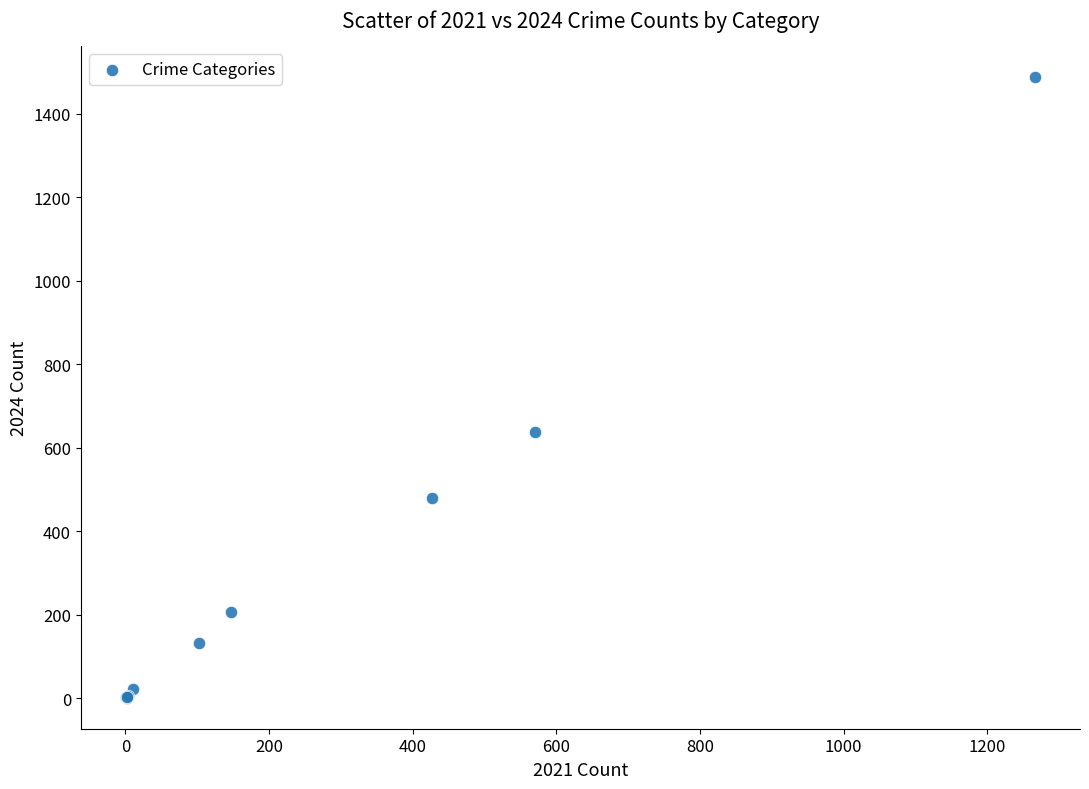

What Y value in the scatter plot is closest to 744?

638